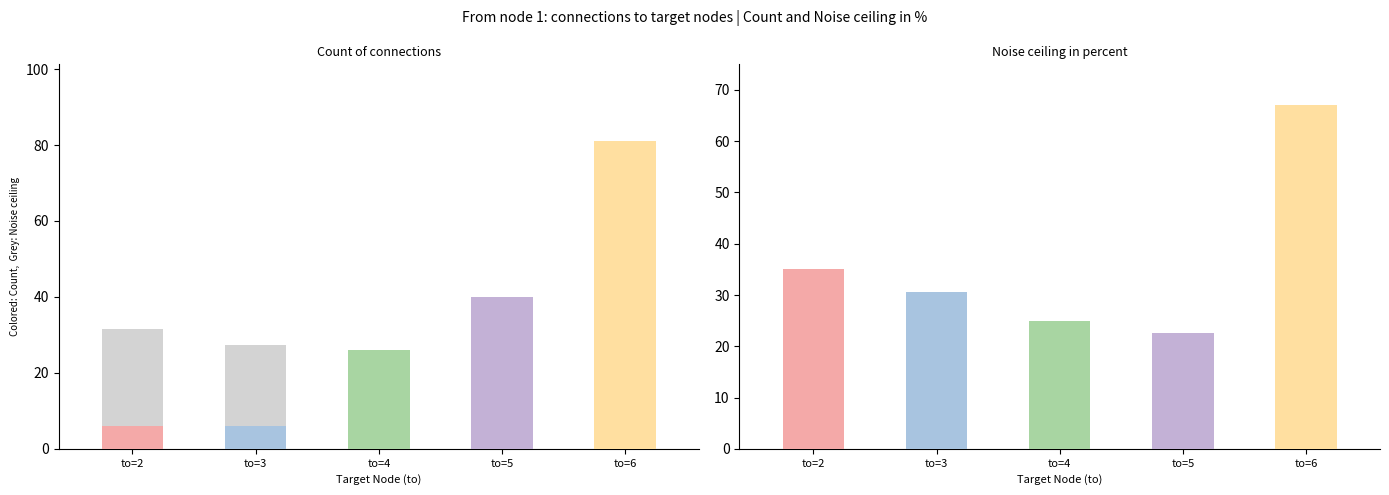

Rank the series by their average value, from lowest to highest.

count_ids, noise_ceiling